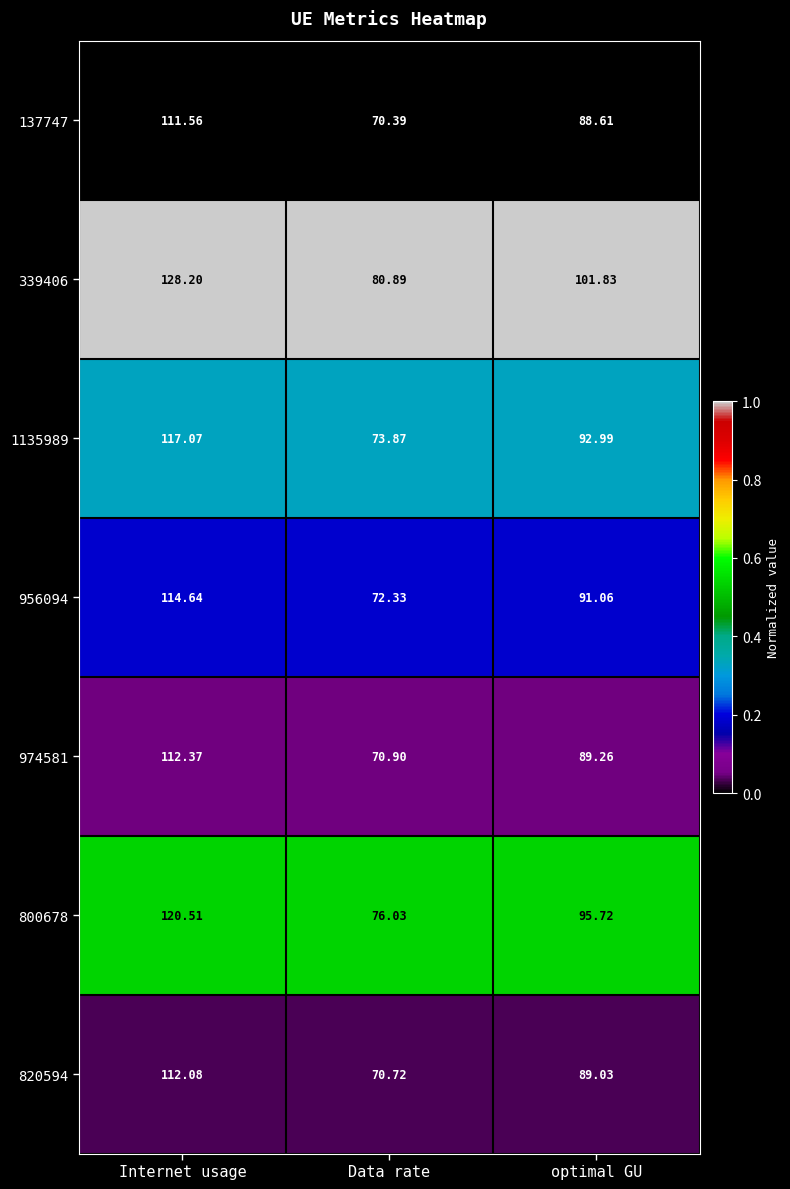

Between Data rate and optimal GU, which series saw the biggest shift?

339406